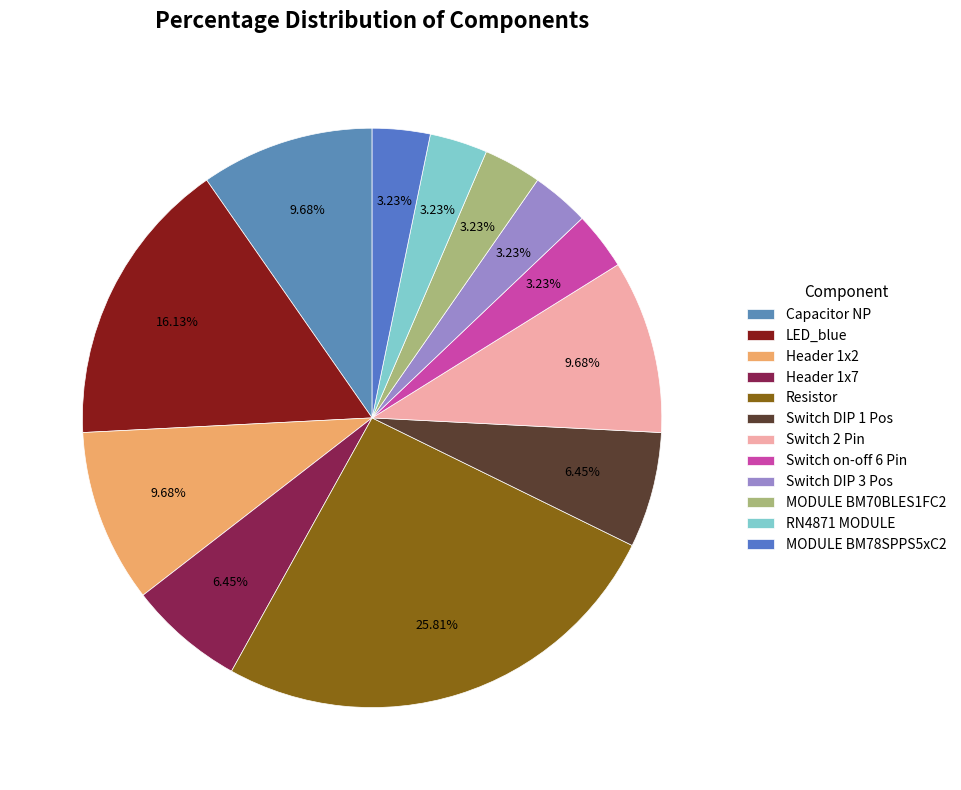

Does any single category account for the majority?

No